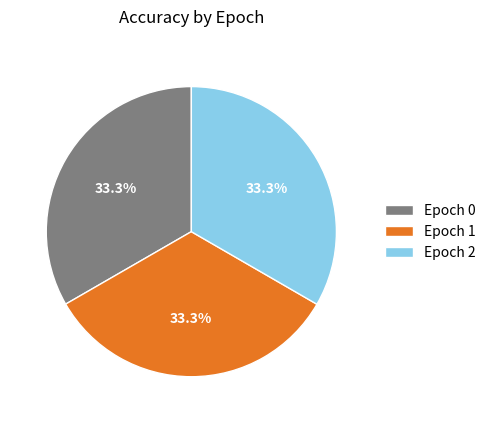

Is the sum of Epoch 1 and Epoch 0 greater than half?

Yes